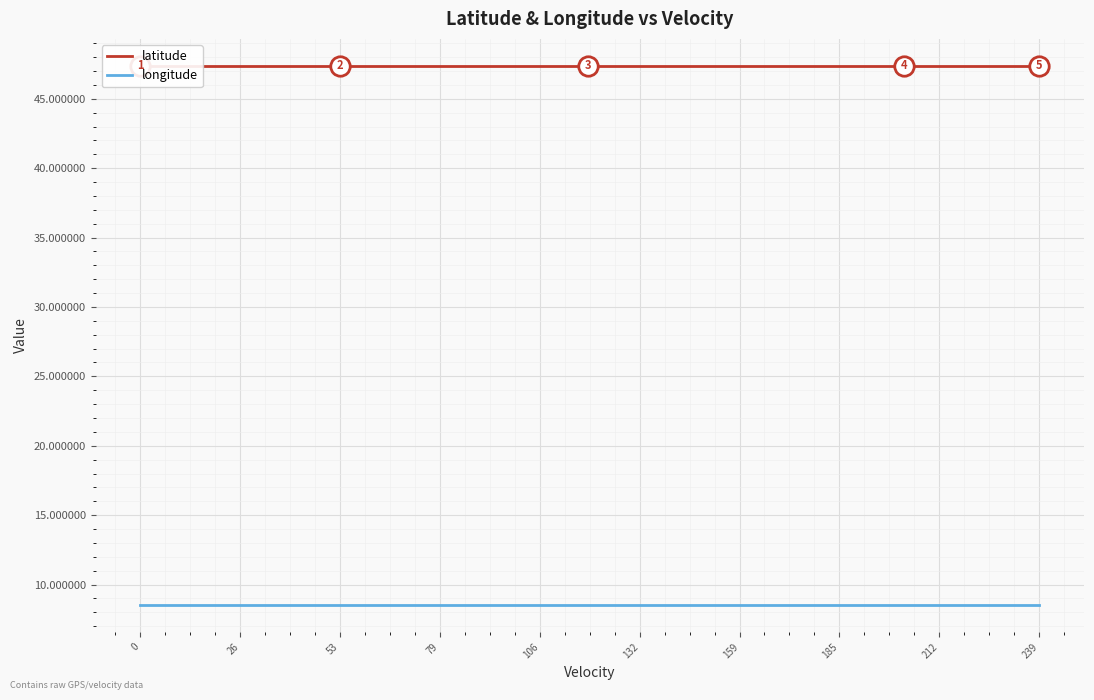

What are all the series names shown in the legend?

latitude, longitude